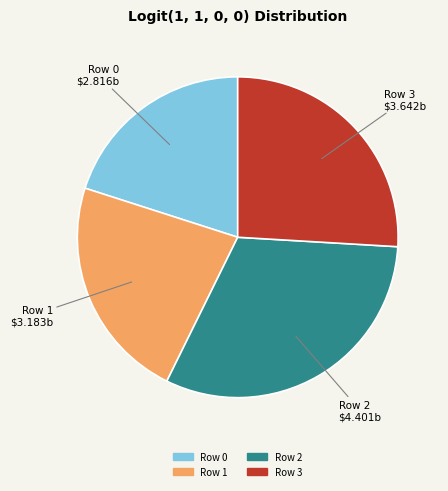

Combined, do Row 2 and Row 0 account for over 50%?

Yes